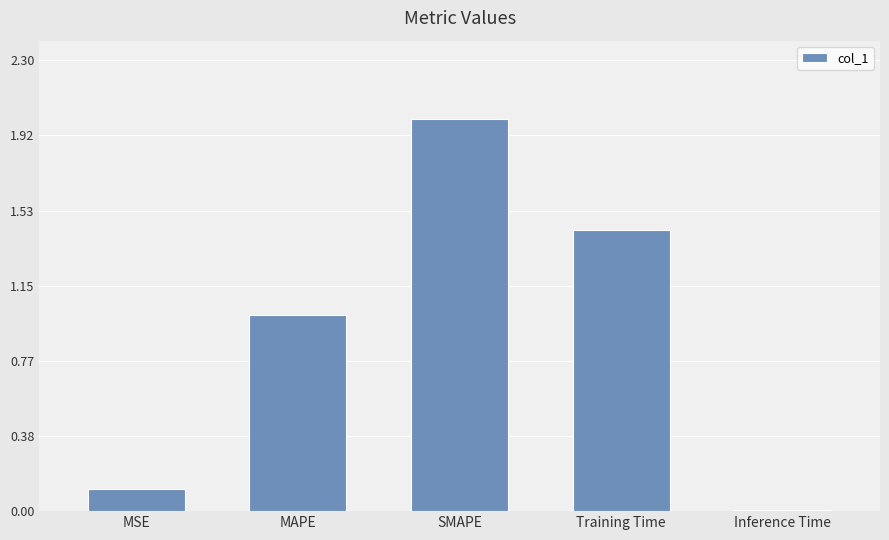

What position from the right is SMAPE?

3